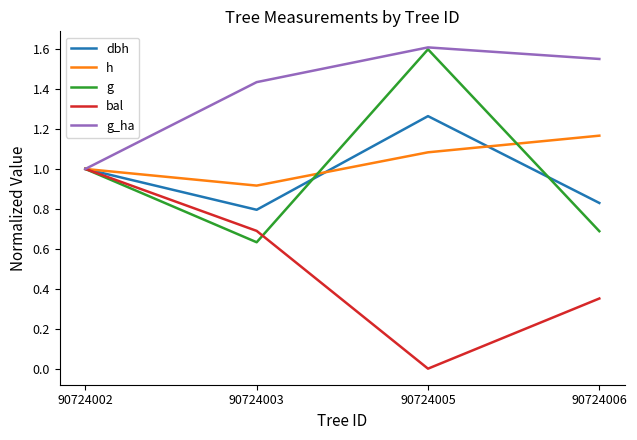

How many interior local valleys does the h series have?

1